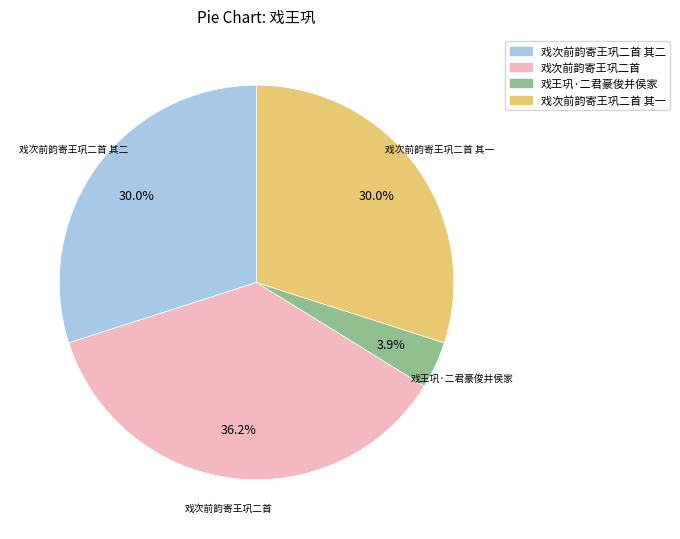

Is there any slice that represents more than half of the pie?

No